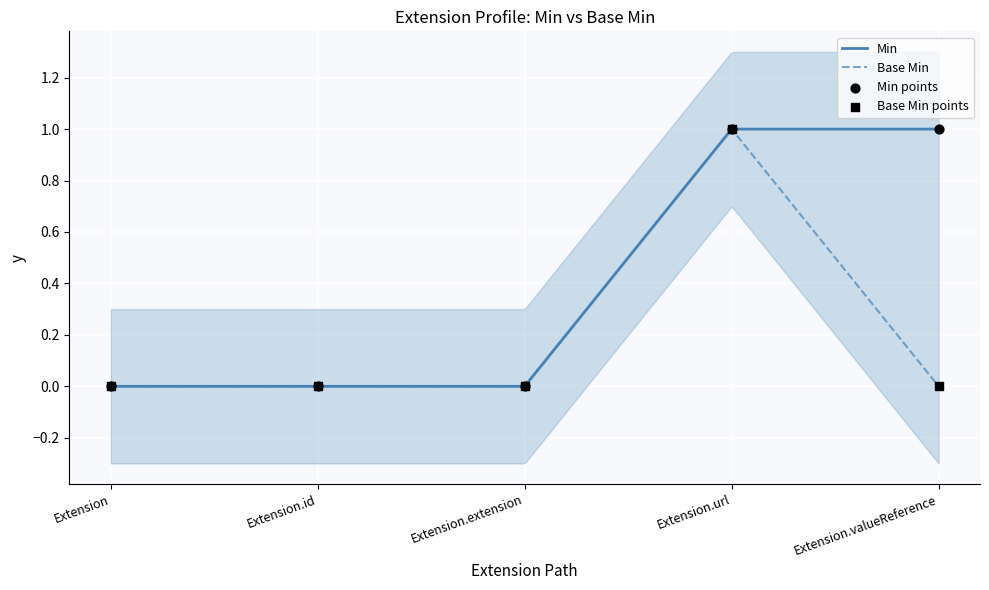

Which series reaches the minimum Y coordinate?

Min